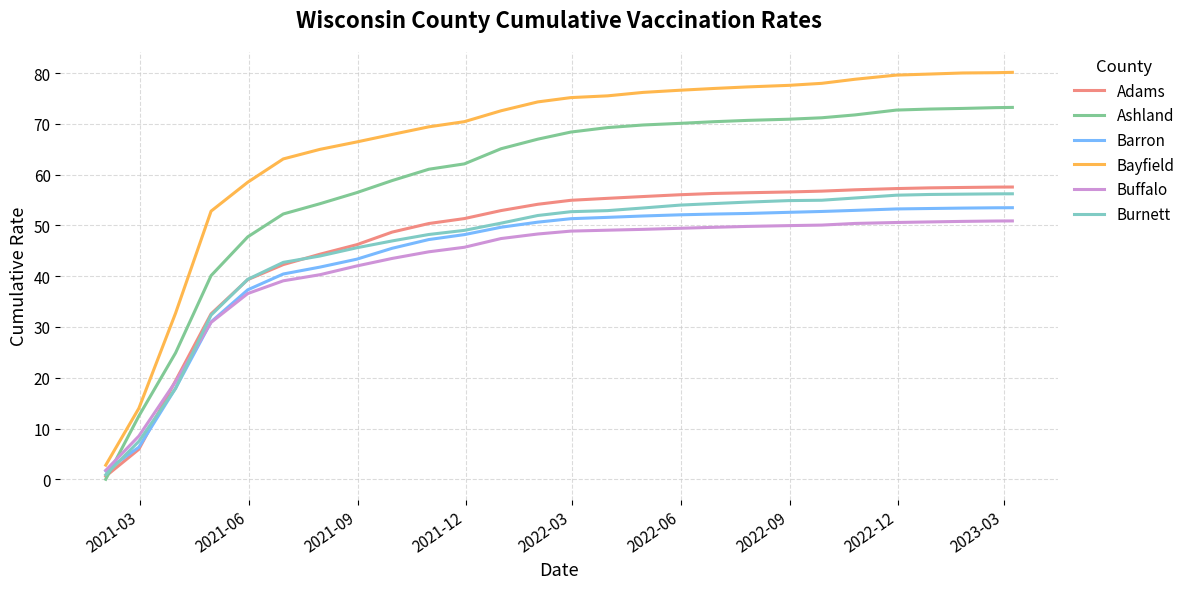

What is the maximum value shown in the chart?

80.2